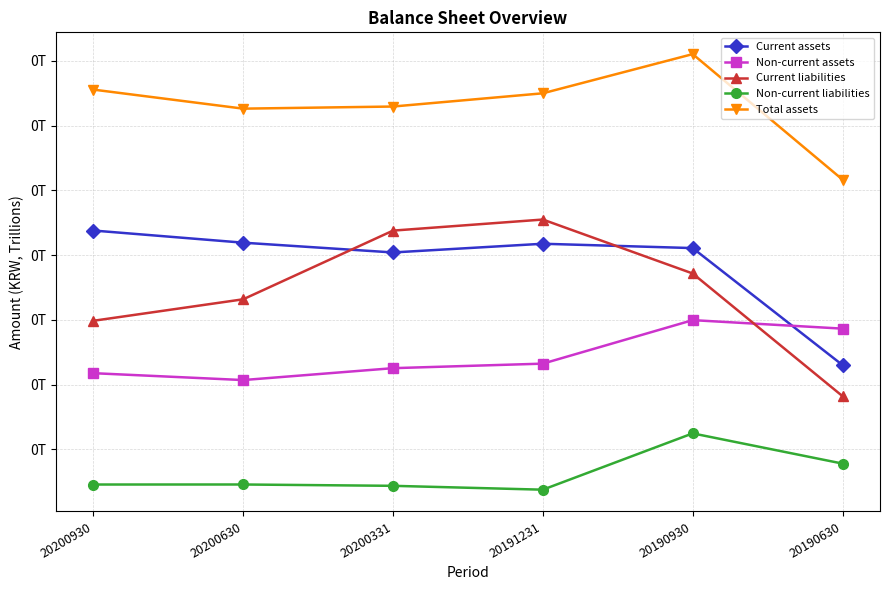

At 20190630, list the series in order from largest to smallest.

Total assets, Non-current assets, Current assets, Current liabilities, Non-current liabilities